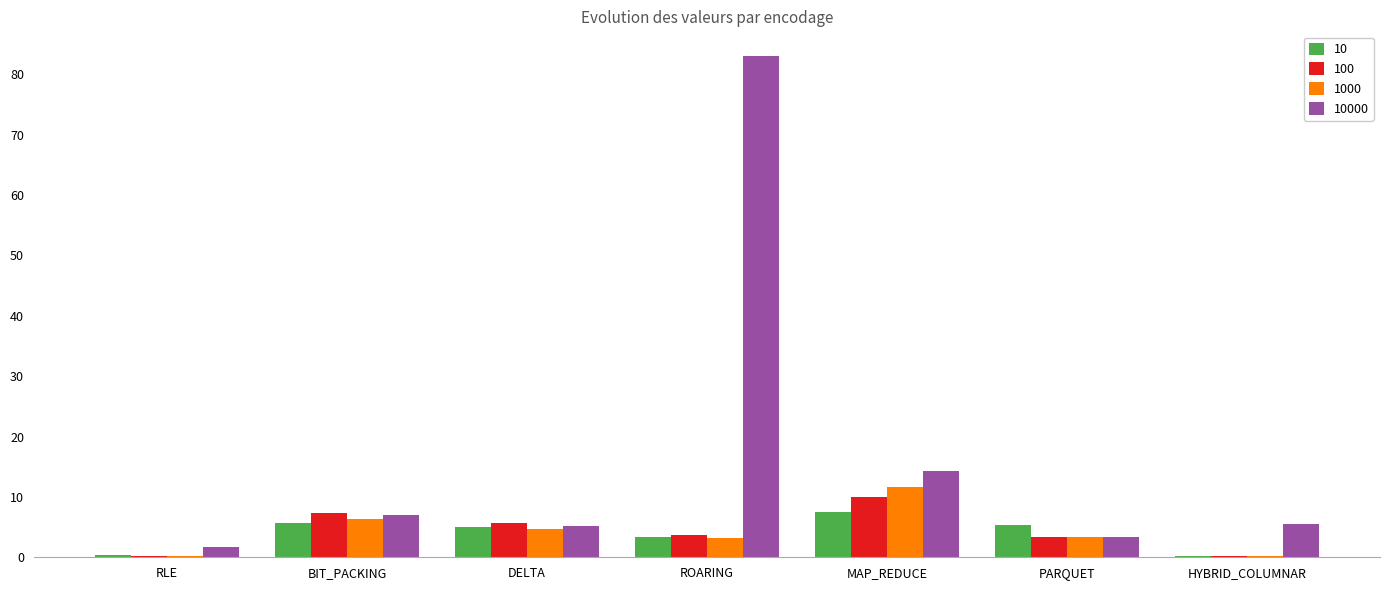

What value does the 100 series have at HYBRID_COLUMNAR?

0.3